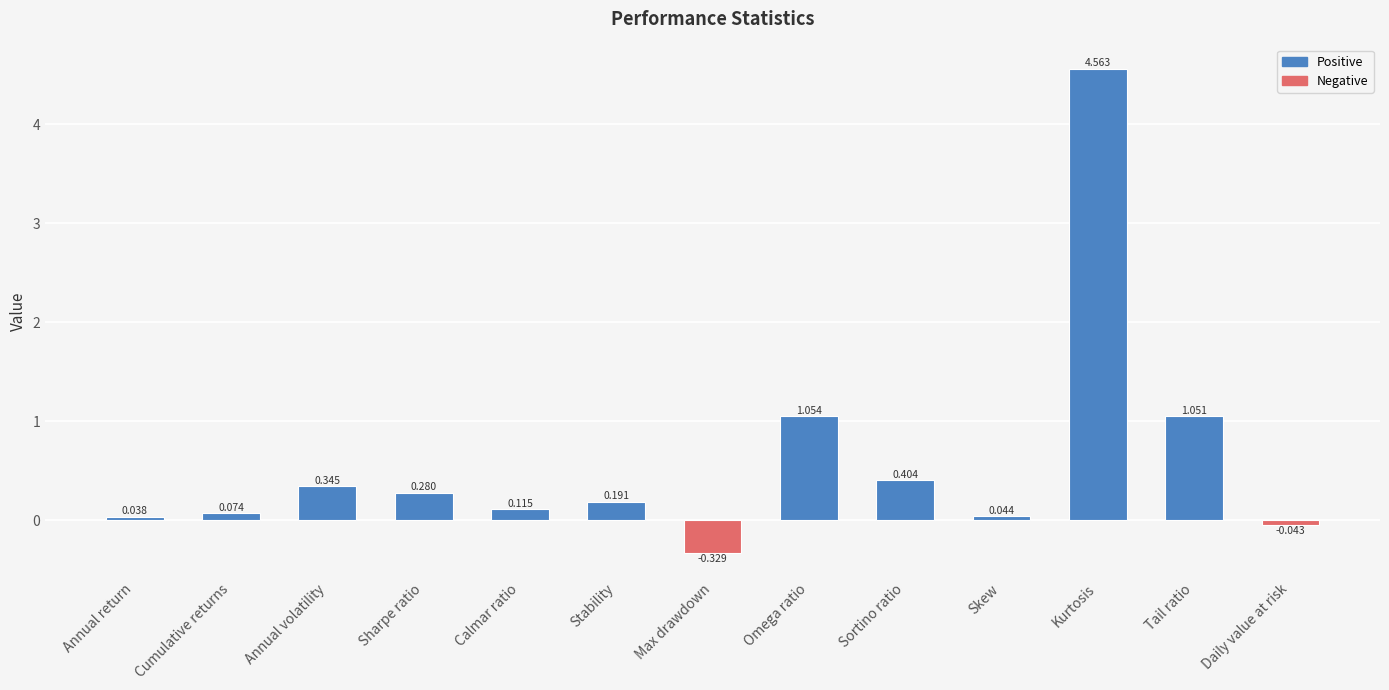

Are the bars grouped side by side (vs. stacked)?

No